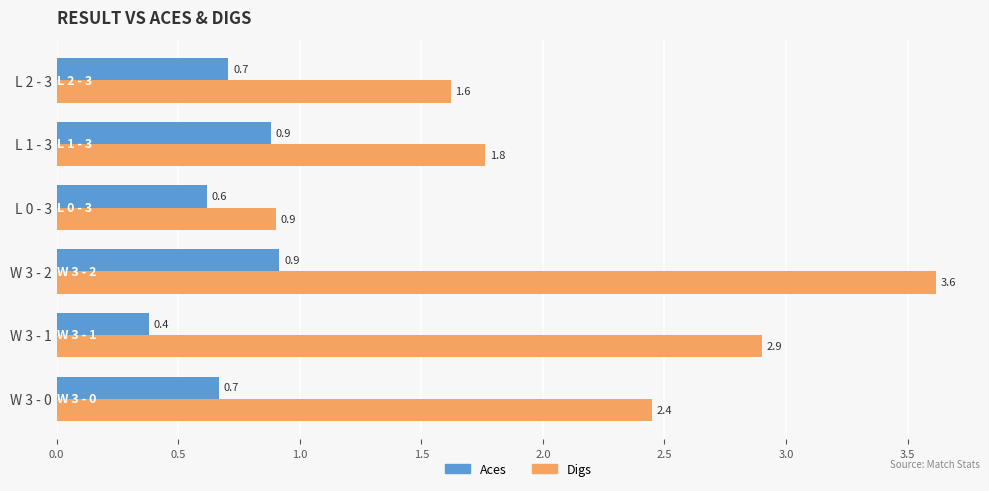

At how many categories does at least one series exceed 0?

6